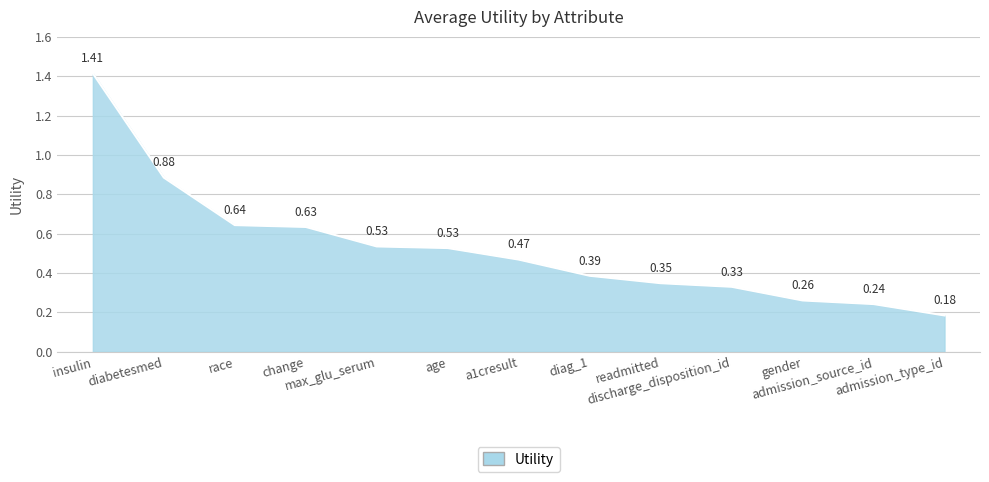

What is the difference between the maximum and minimum values?

1.2